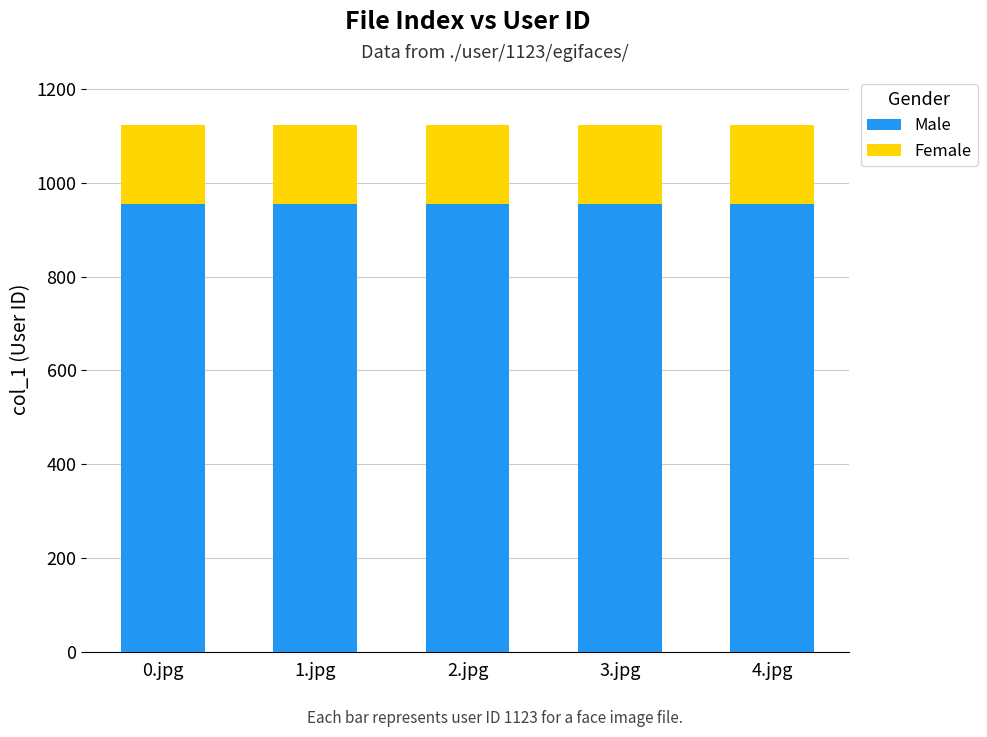

What is the sum of all Male values?

4772.8